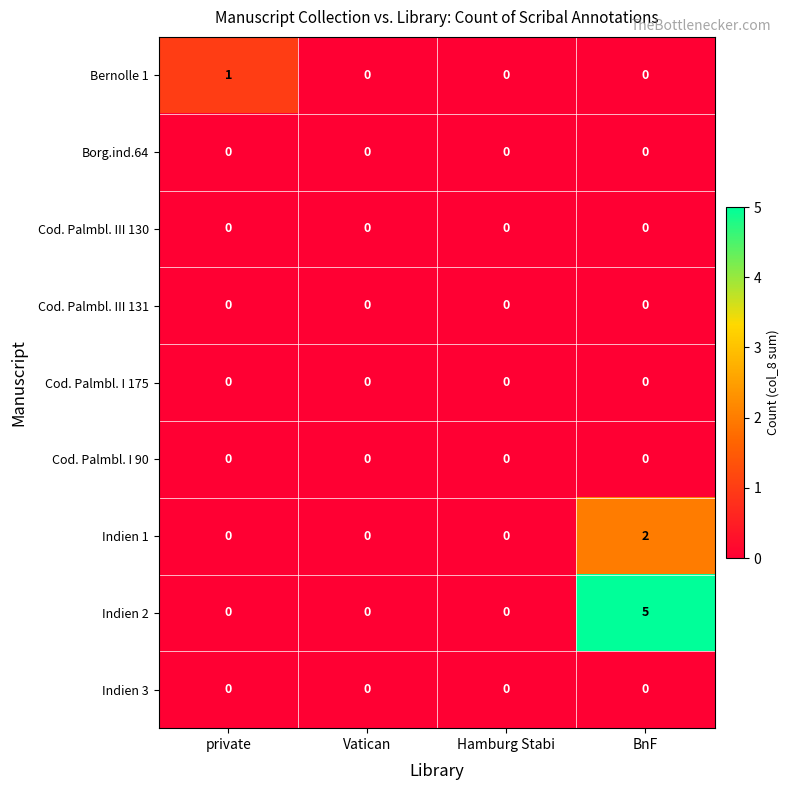

At which category is the sum across all series the highest?

BnF